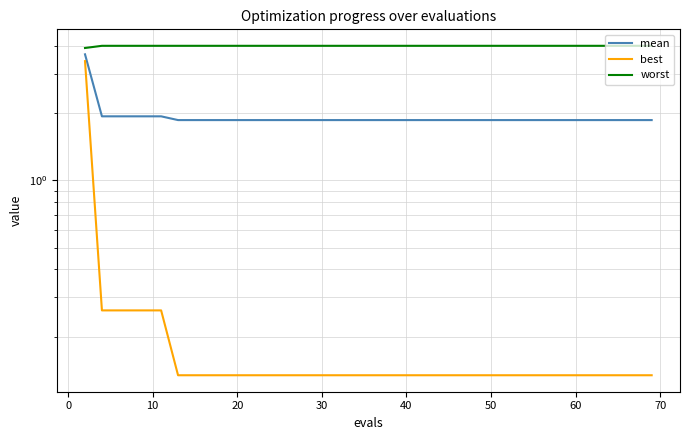

What is the sum of all mean values?

76.6